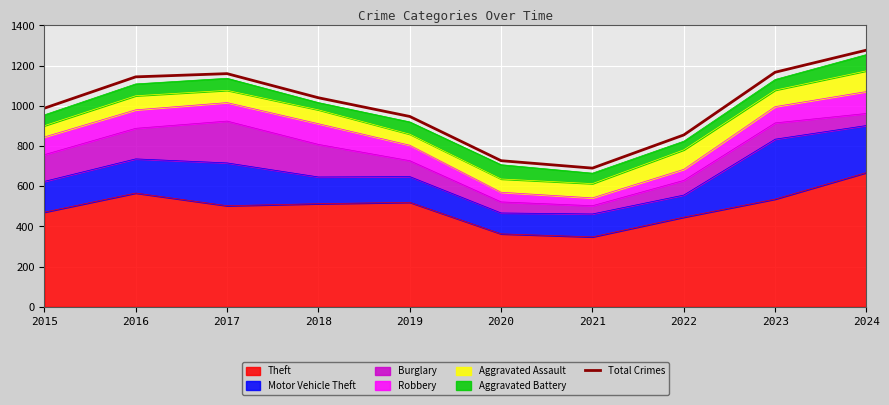

What is the sum of the values at 2020 and 2023?

1894